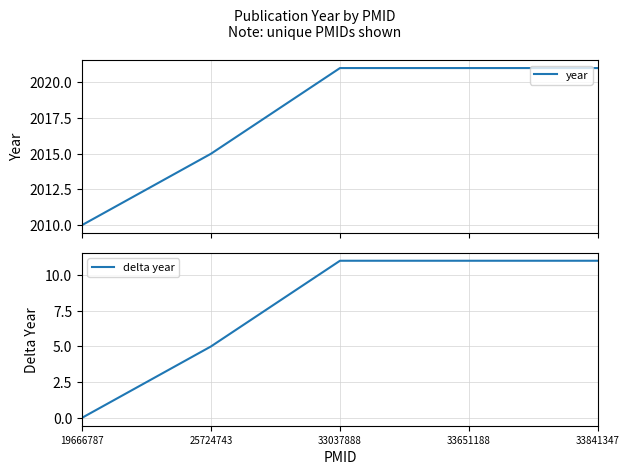

What are all the series names shown in the legend?

year, delta year